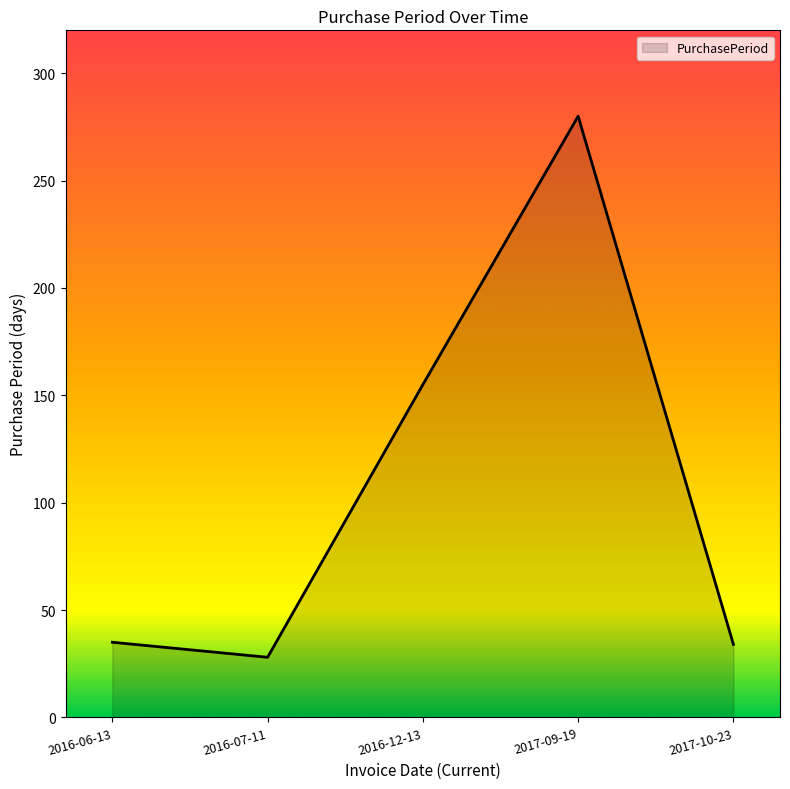

Where is the first local minimum?

2016-07-11